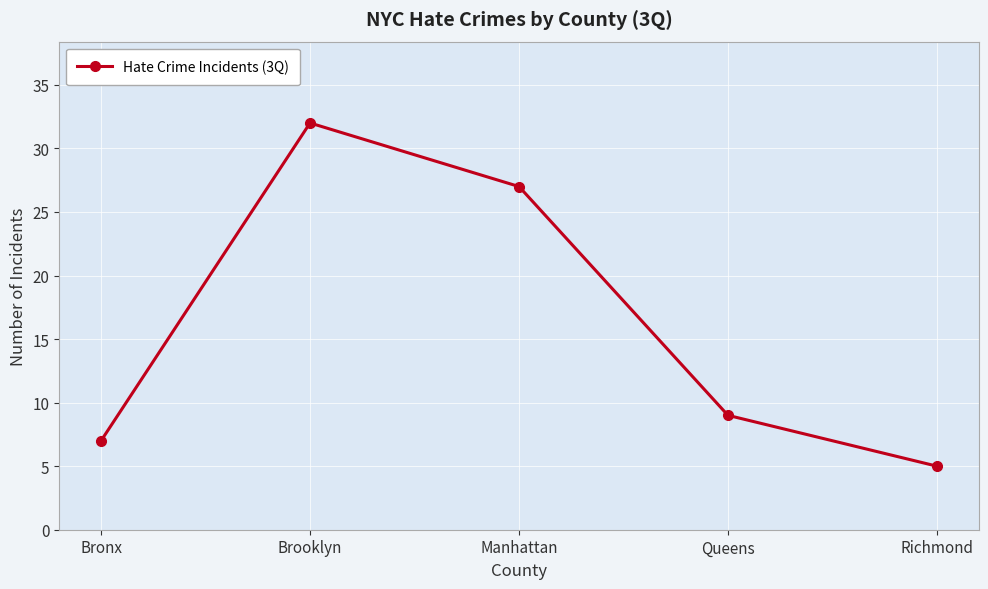

True or false: the data shows 27 at Manhattan.

True